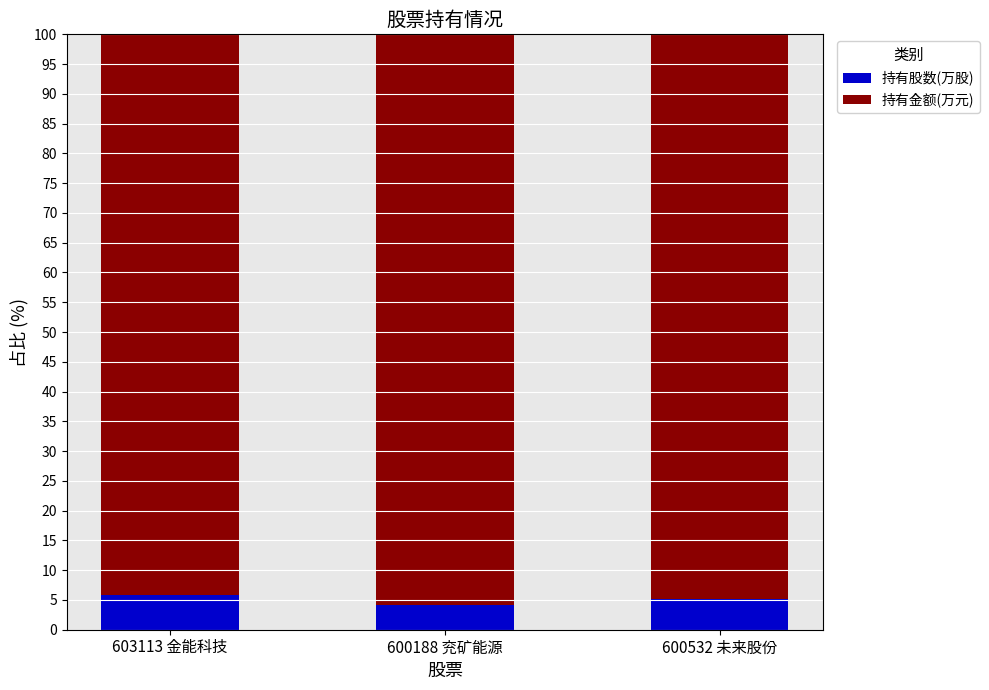

What is the value of the 持有股数(万股) bar at the 2nd from the left?

4.1